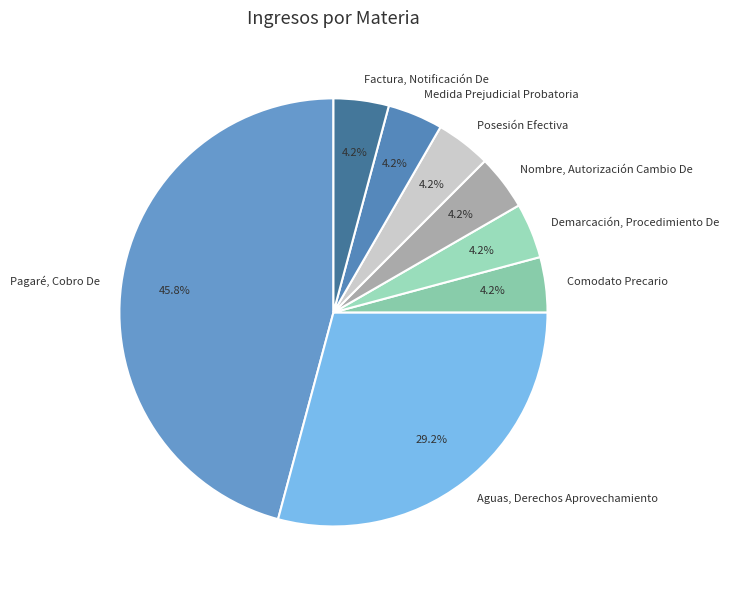

What is the largest slice in the pie chart?

Pagaré, Cobro De